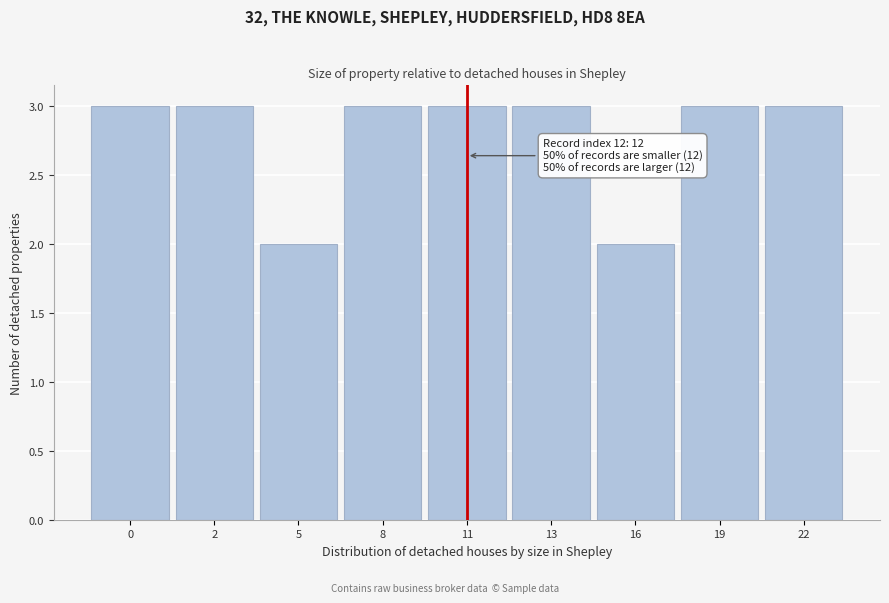

Reading left to right, extract all data points from this chart.

0=3	2=3	5=2	8=3	11=3	13=3	16=2	19=3	22=3